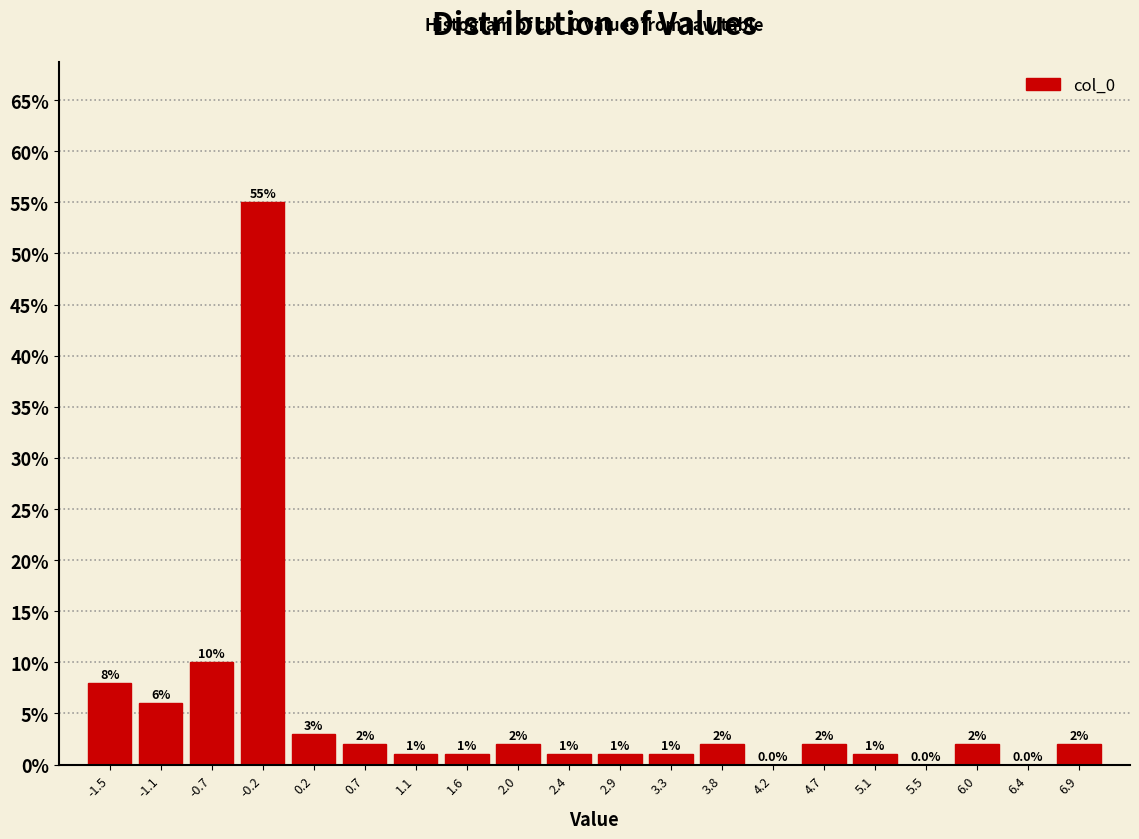

Reading left to right, transcribe this chart: for each bar, give the range it covers on the x-axis and its height. The bar edges are not printed on the chart, so give them approximately, as read against the axis.

-1.75 to -1.30: 8.0
-1.30 to -0.90: 6.0
-0.90 to -0.45: 10.0
-0.45 to 0.00: 55.0
0.00 to 0.45: 3.0
0.45 to 0.90: 2.0
0.90 to 1.35: 1.0
1.35 to 1.80: 1.0
1.80 to 2.20: 2.0
2.20 to 2.65: 1.0
2.65 to 3.10: 1.0
3.10 to 3.55: 1.0
3.55 to 4.00: 2.0
4.00 to 4.45: 0.0
4.45 to 4.90: 2.0
4.90 to 5.30: 1.0
5.30 to 5.75: 0.0
5.75 to 6.20: 2.0
6.20 to 6.65: 0.0
6.65 to 7.10: 2.0